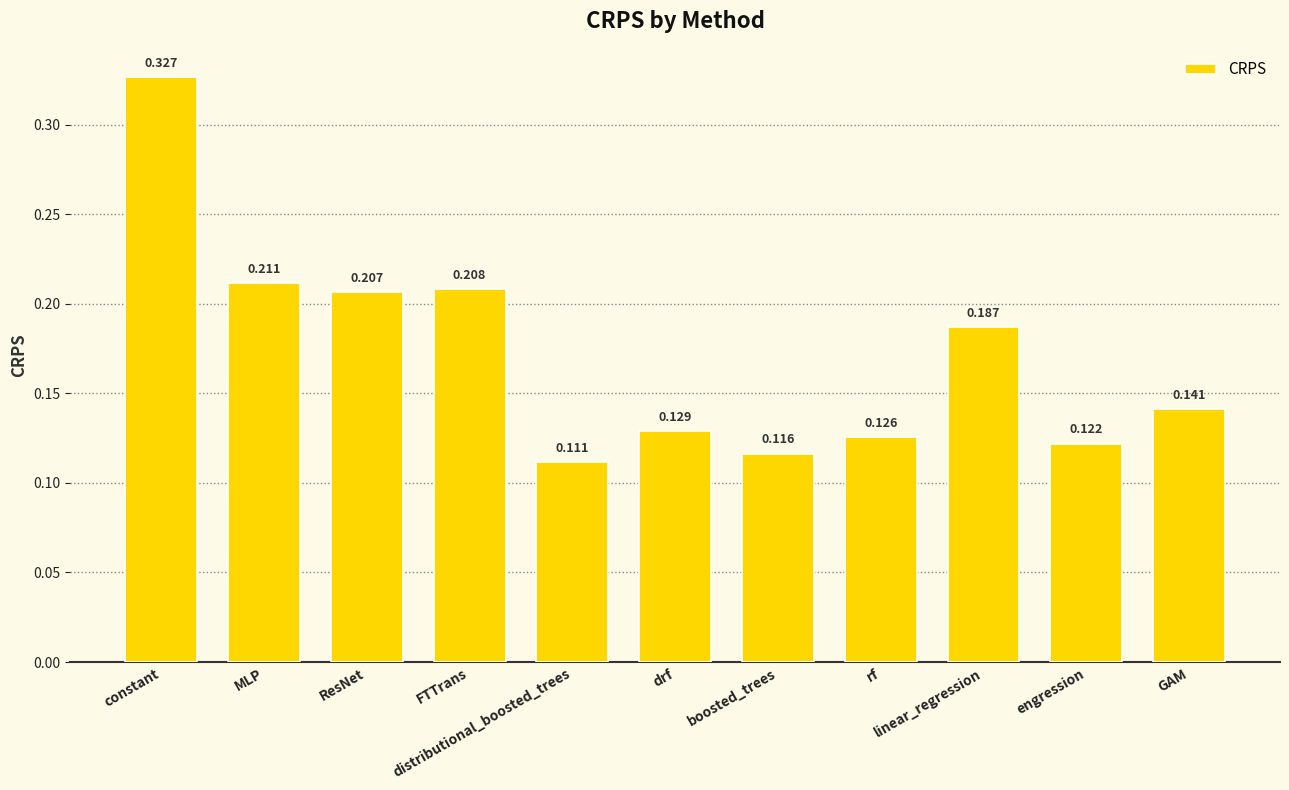

What is the label of the 9th bar from the left?

linear_regression